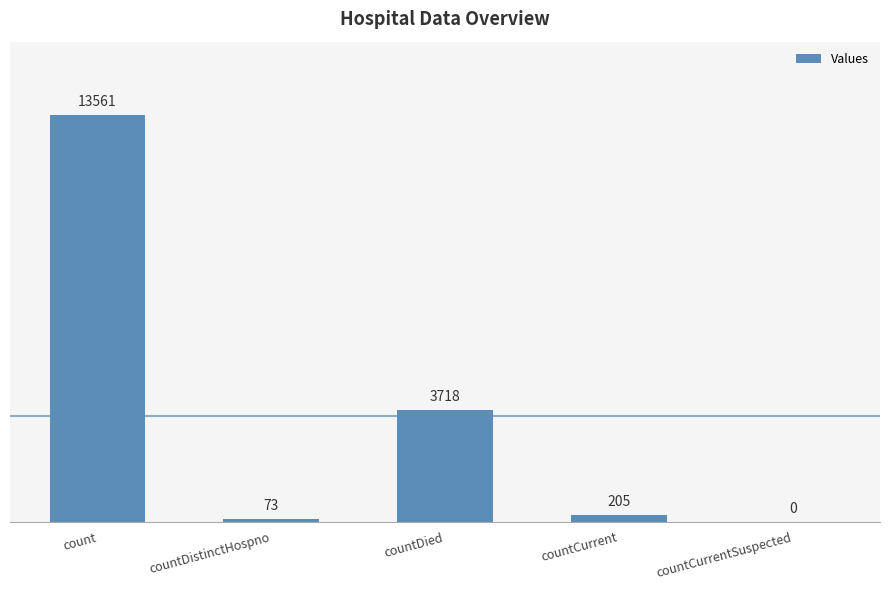

True or false: the data shows 73 at countDistinctHospno.

True